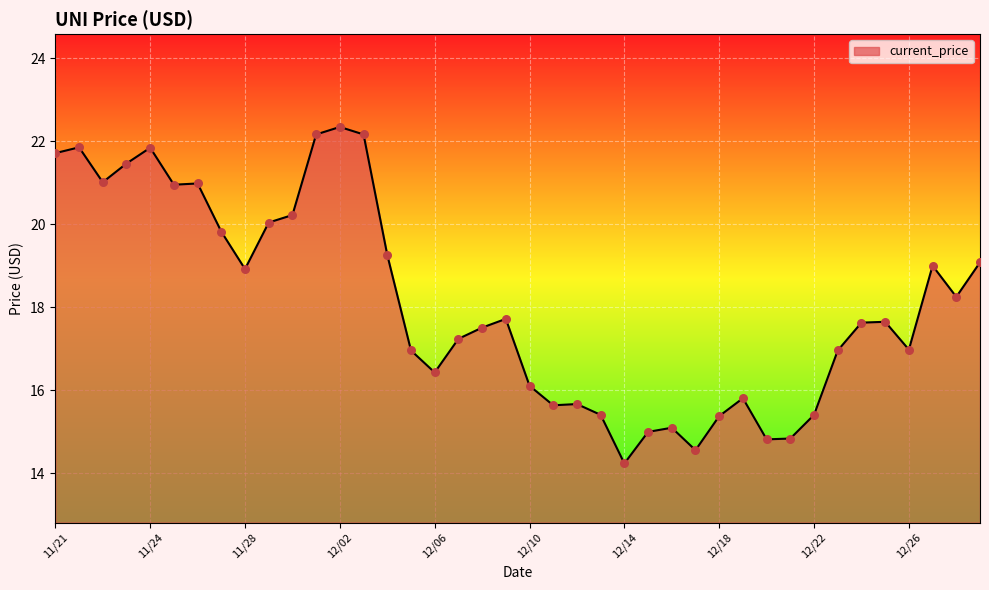

What is the greatest value displayed?

22.3